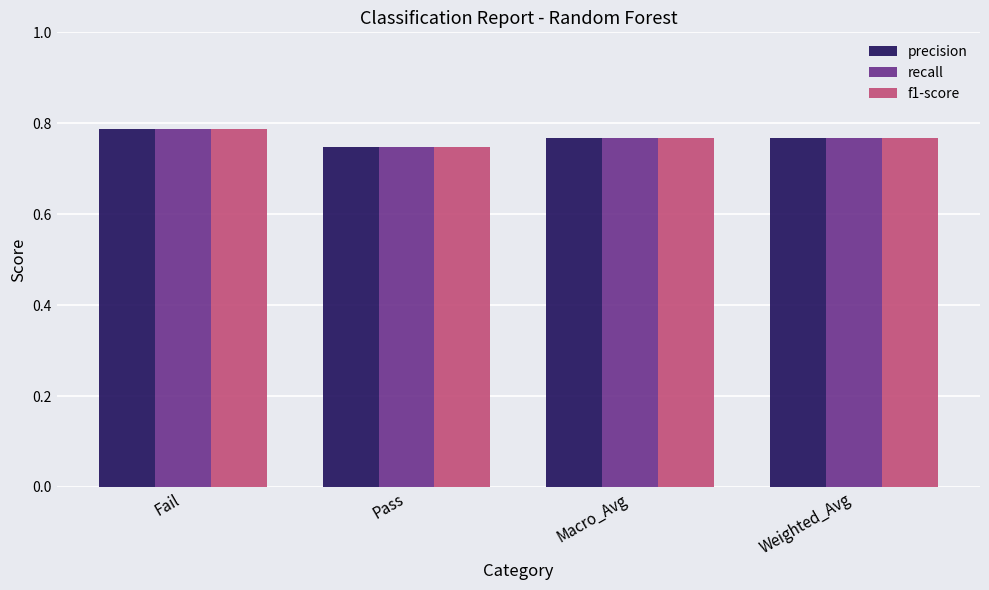

Where is precision nearest to the value 0?

Pass